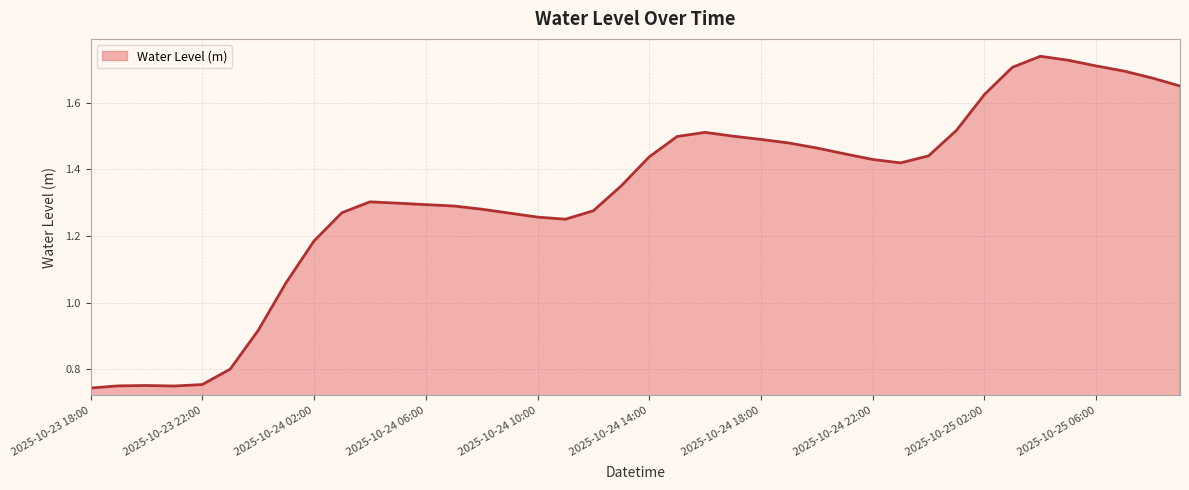

What is the difference between the maximum and minimum values?

1.0